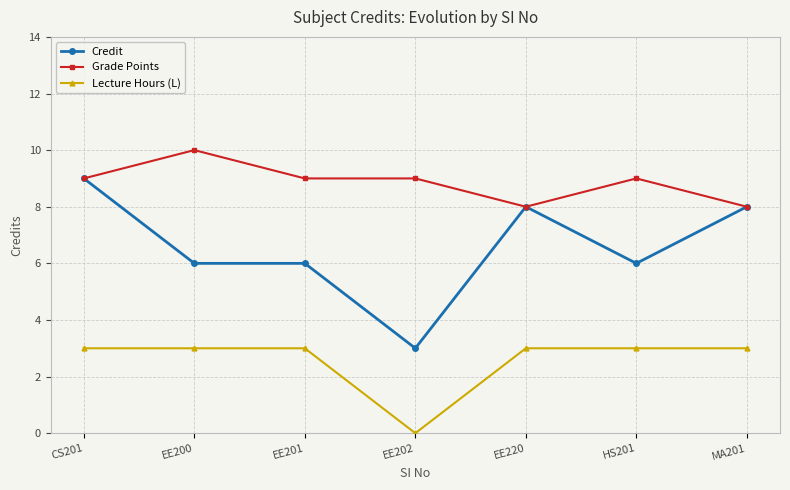

Which series has the widest spread of values?

Credit